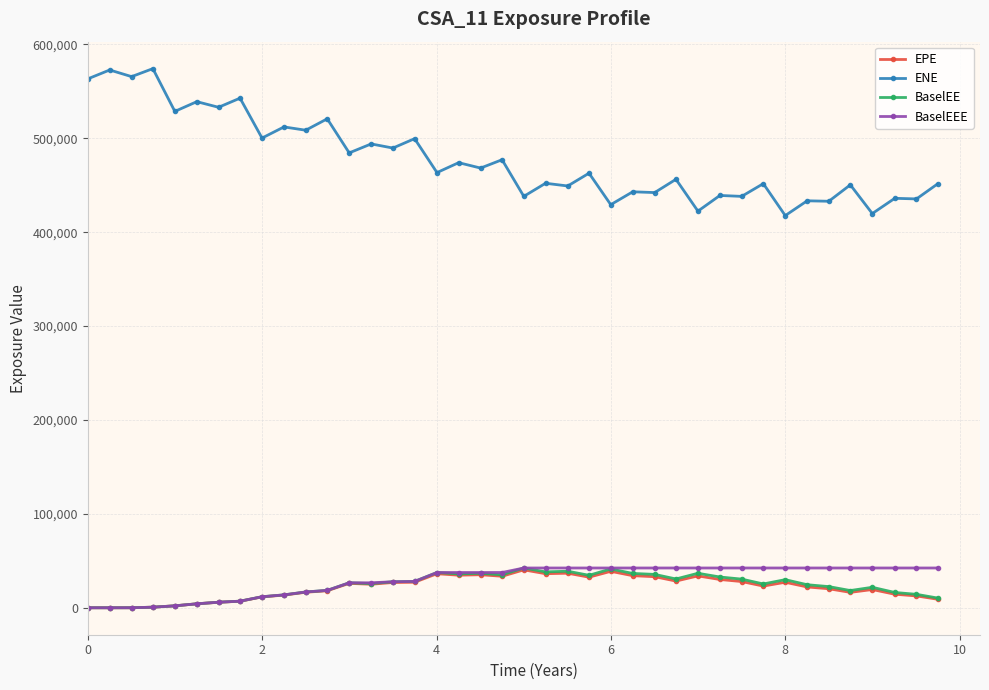

What are all the series names shown in the legend?

EPE, ENE, BaselEE, BaselEEE